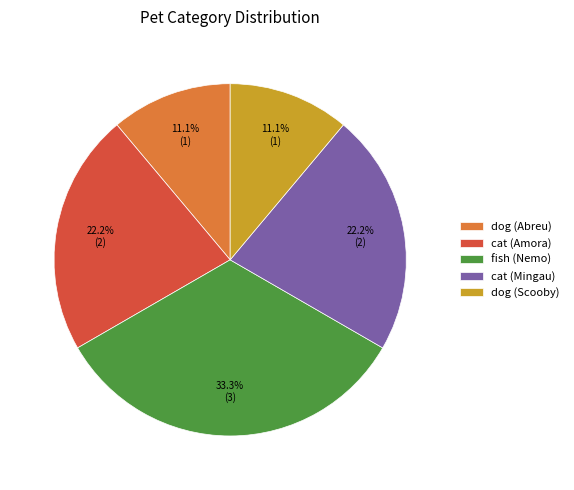

Is there any slice that represents more than half of the pie?

No